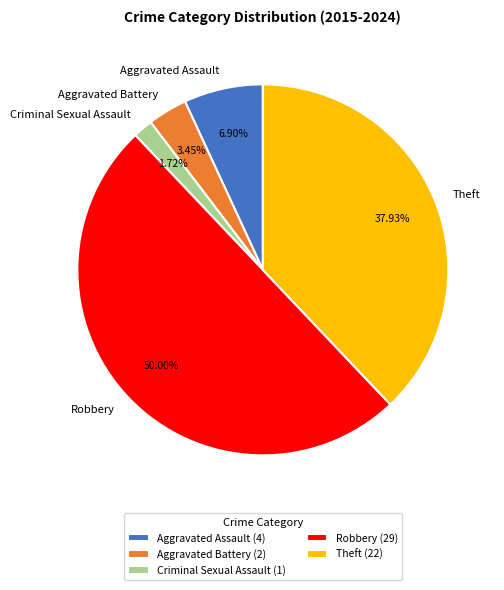

Count the number of slices in the pie.

5